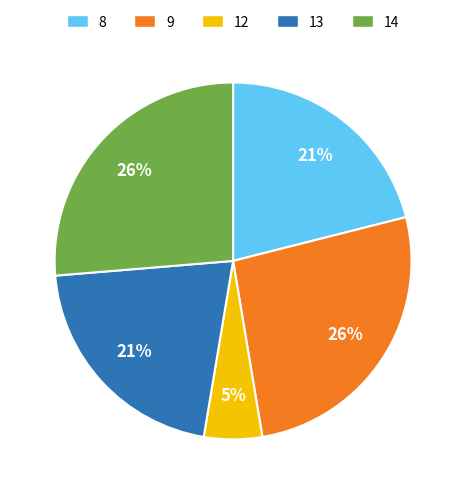

To the nearest percent, what is the average slice percentage?

20%